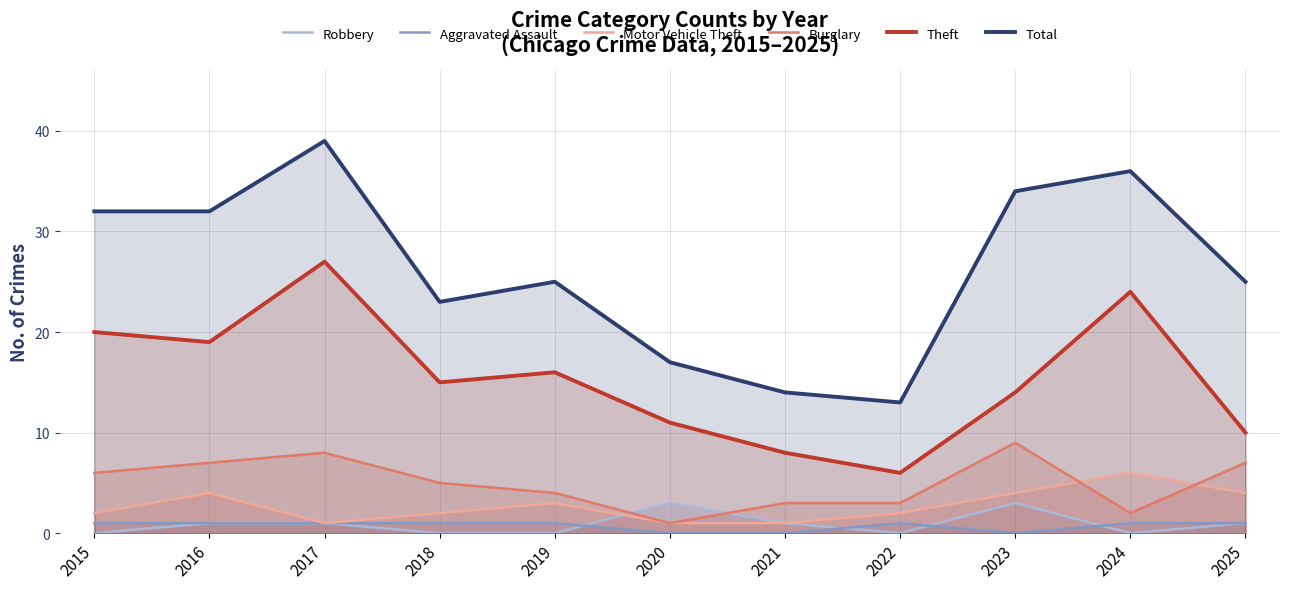

At which label does Total first exceed 25?

2015